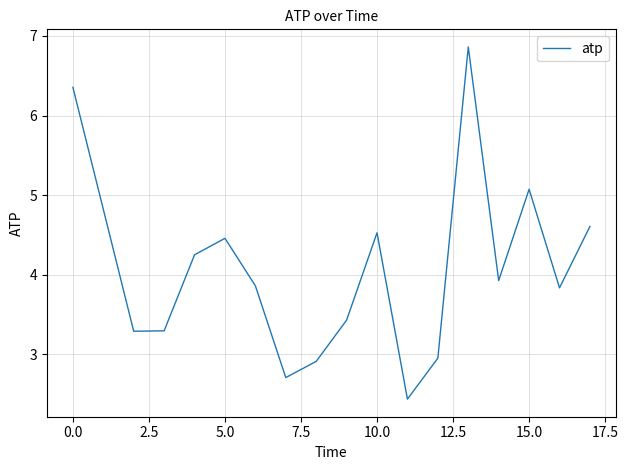

What is the minimum value shown in the chart?

2.4